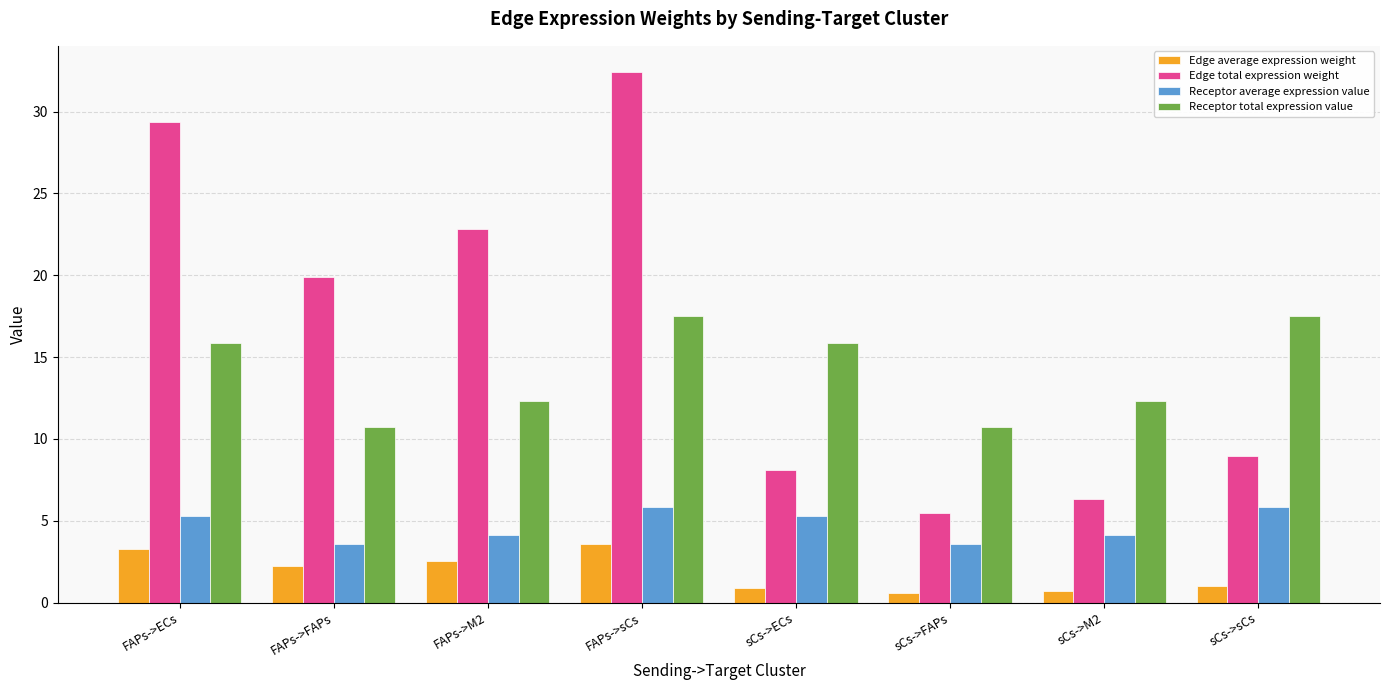

What is the average value of the Receptor average expression value series?

4.7